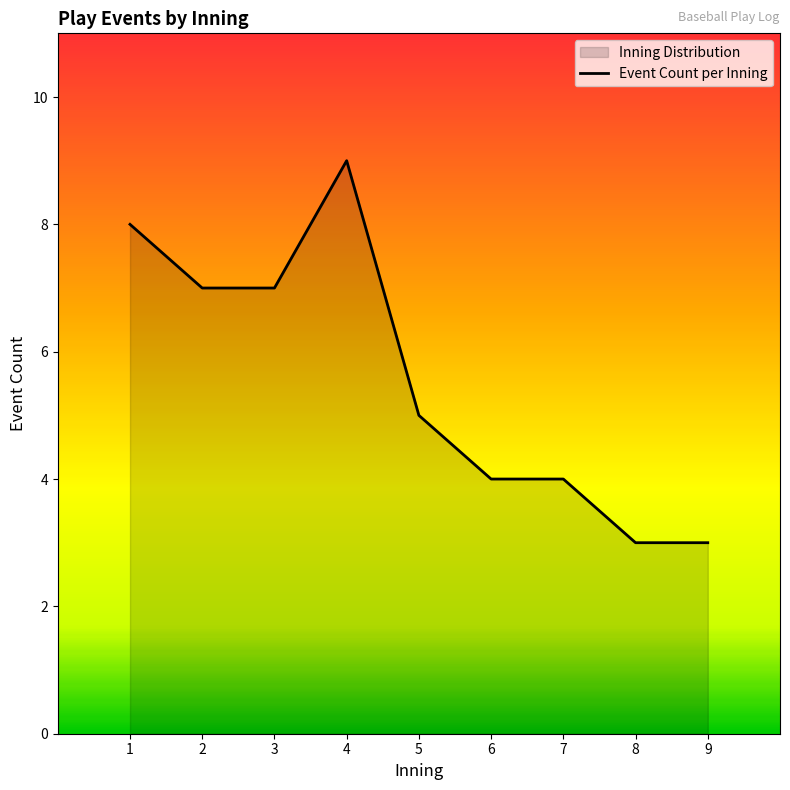

How many data points are above 5?

4